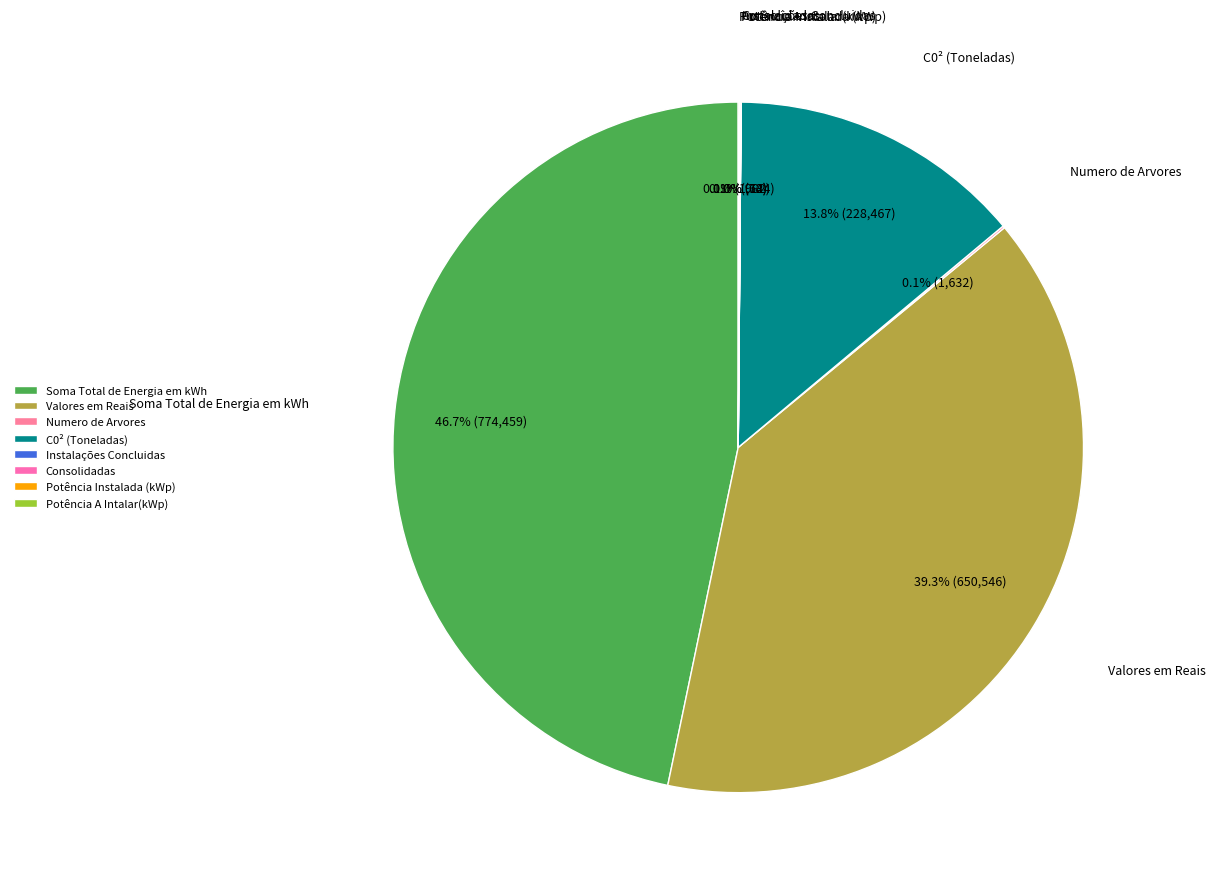

Is there any slice that represents more than half of the pie?

No